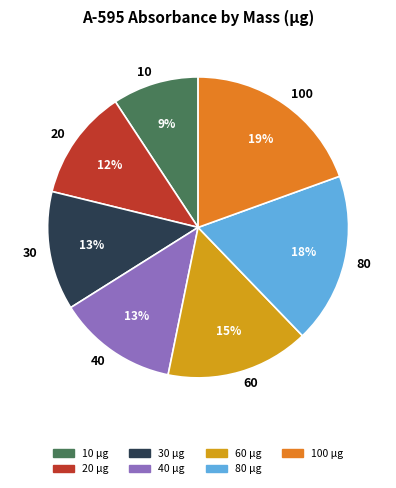

To the nearest percent, what portion does 40 represent?

13%